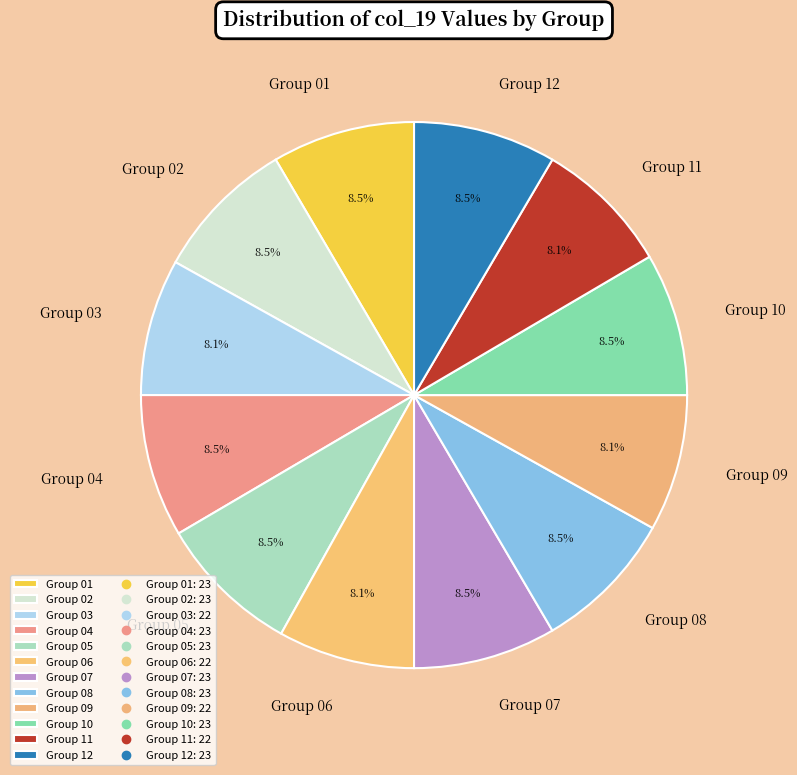

Is the sum of Group 07 and Group 11 greater than half?

No